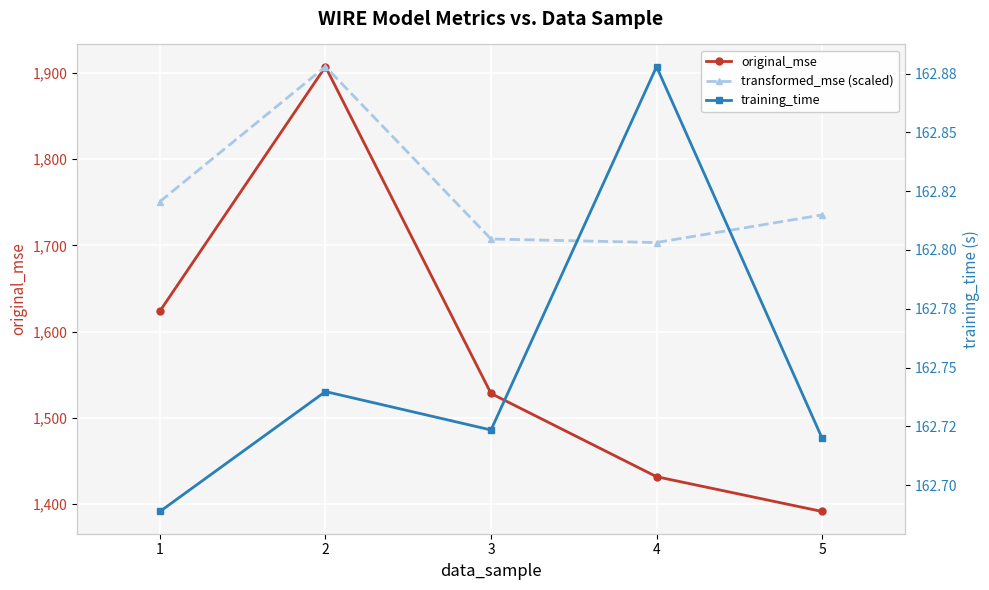

At which label is transformed_mse (scaled) closest to 1805?

1